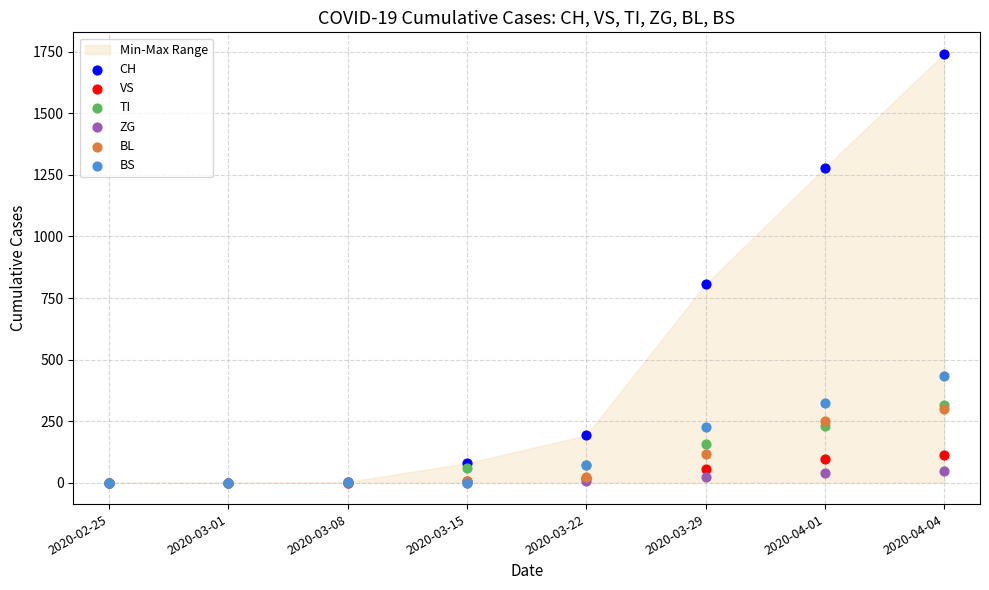

In the CH series, what Y value is closest to 871?

806